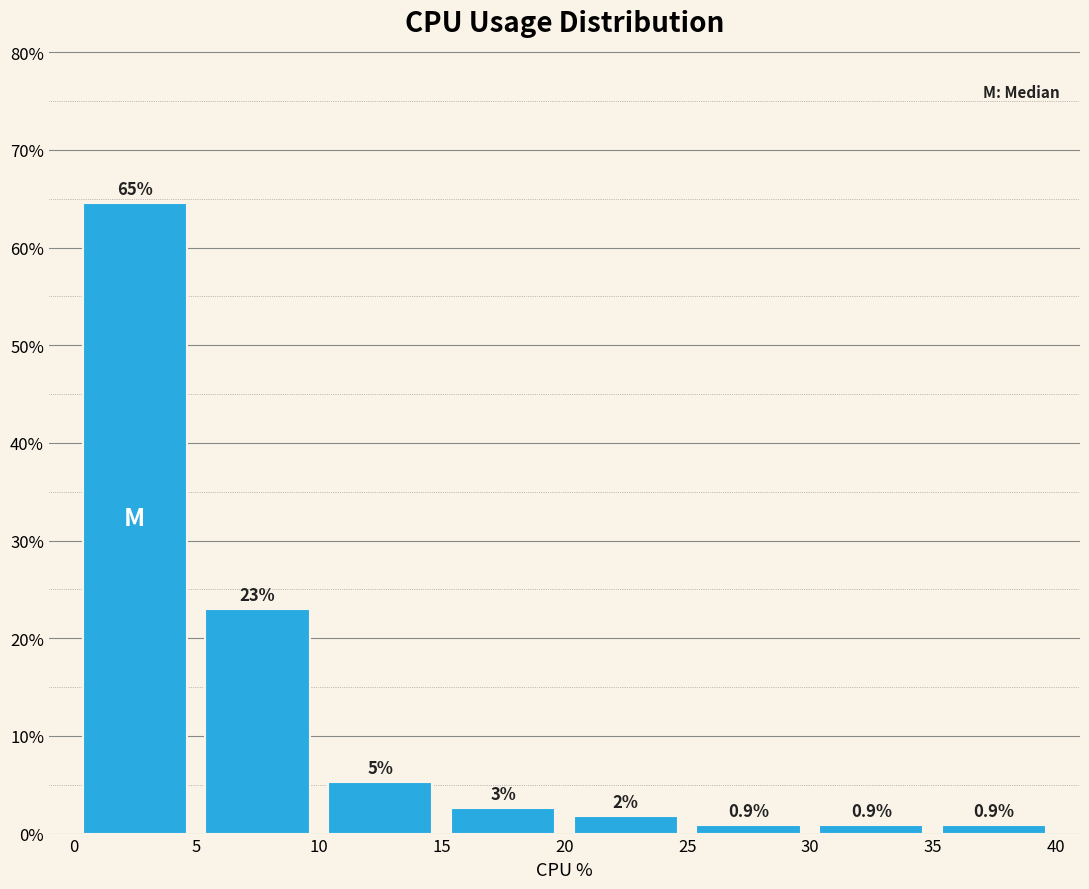

Over which range of the x-axis is the bar tallest?

0 to 5